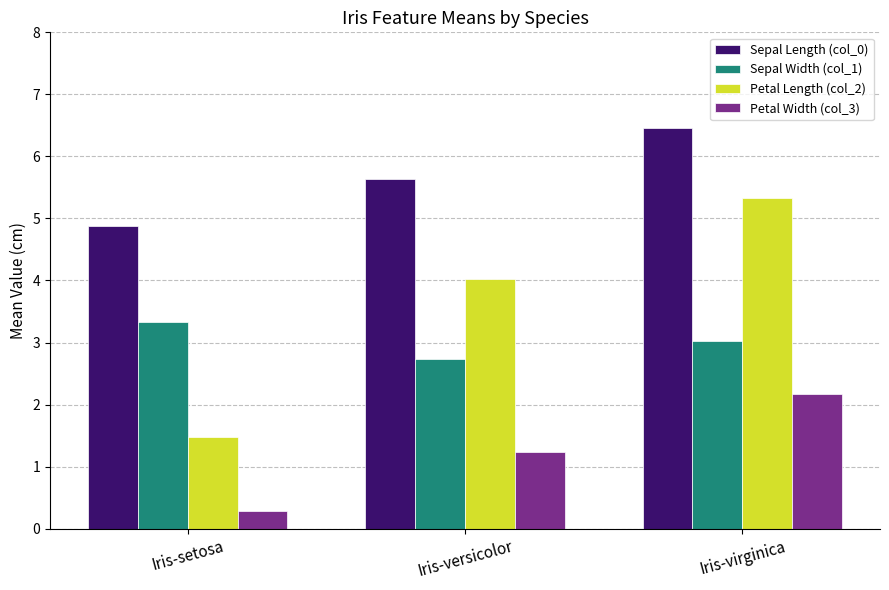

List the labels in order of Petal Width (col_3) value, smallest first.

Iris-setosa, Iris-versicolor, Iris-virginica